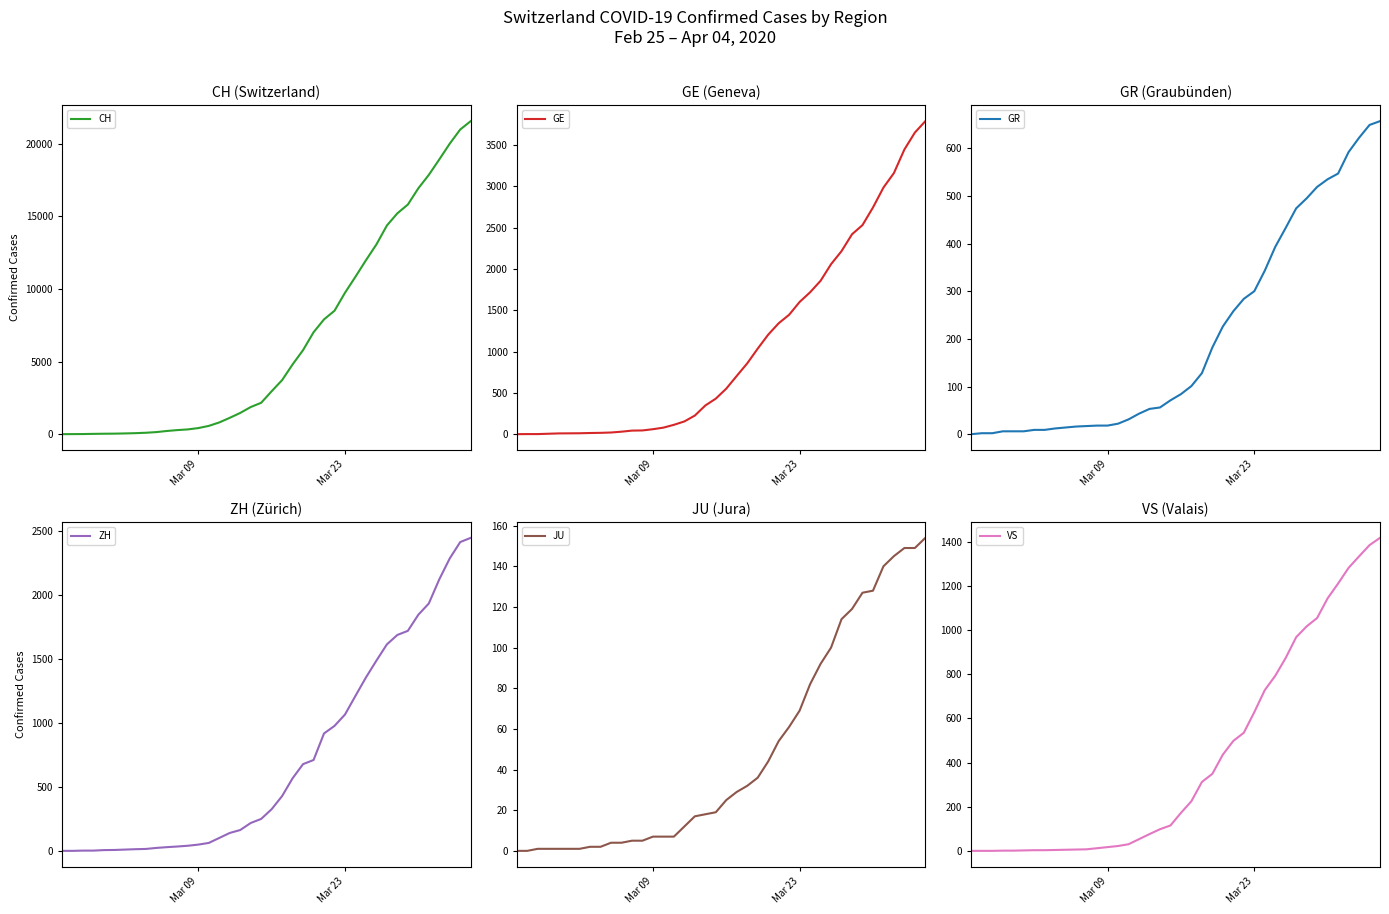

How many values in the VS series exceed 172?

19